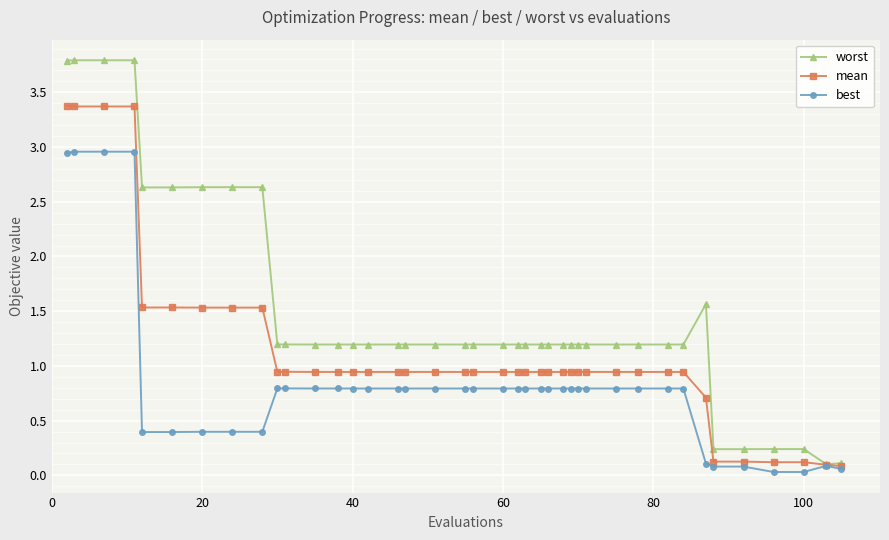

Which series has the widest spread of values?

worst